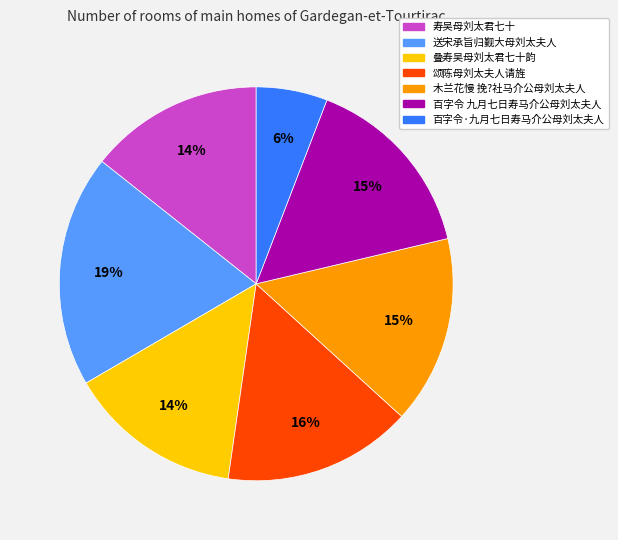

Combined, do 木兰花慢 挽?社马介公母刘太夫人 and 送宋承旨归觐大母刘太夫人 account for over 50%?

No